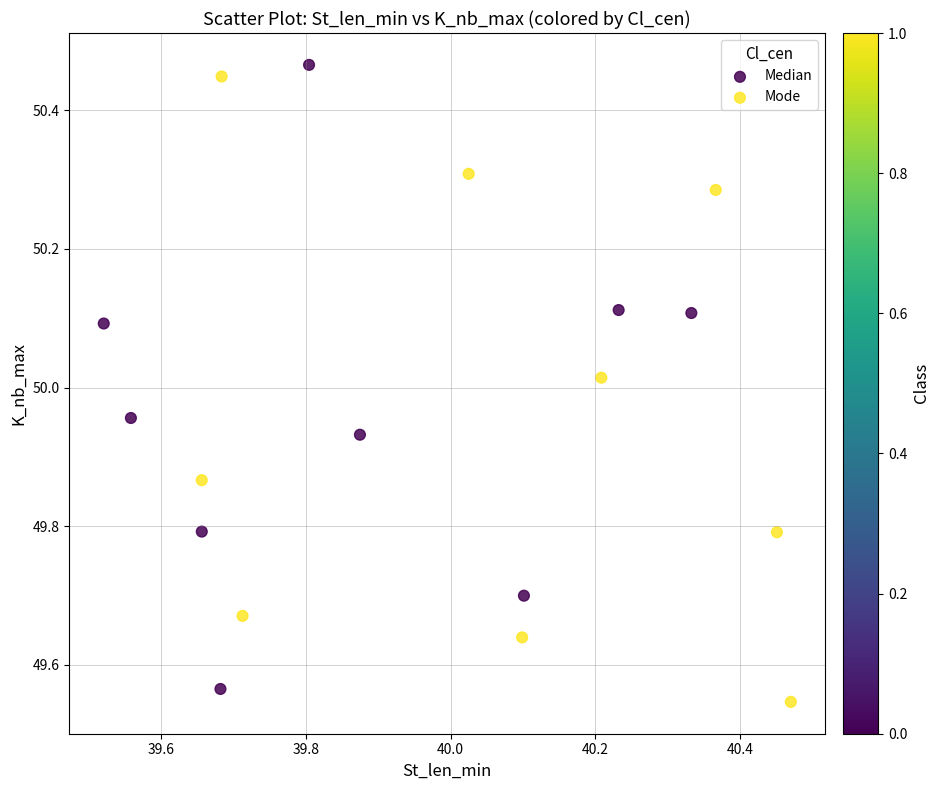

Which series contains the lowest Y value?

Mode